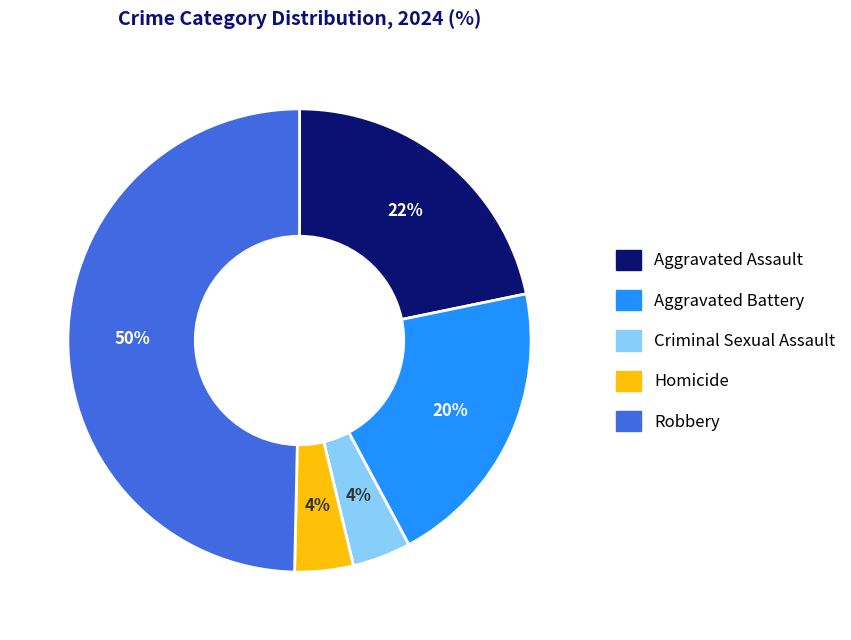

Does Homicide account for over 50% of the chart?

No